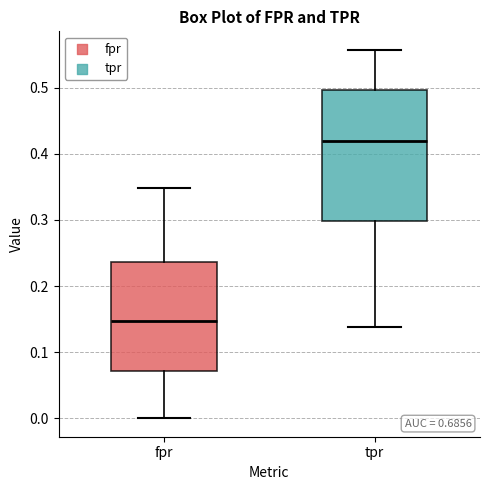

Reading left to right, transcribe this box plot: for each box, give where its median line is, the range the box spans, and where its two whiskers end, as read against the y-axis. The values are not printed on the chart, so give them approximately, as read against the axis.

fpr: median 0.15, box 0.07 to 0.24, whiskers 0.00 to 0.35
tpr: median 0.42, box 0.30 to 0.50, whiskers 0.14 to 0.56